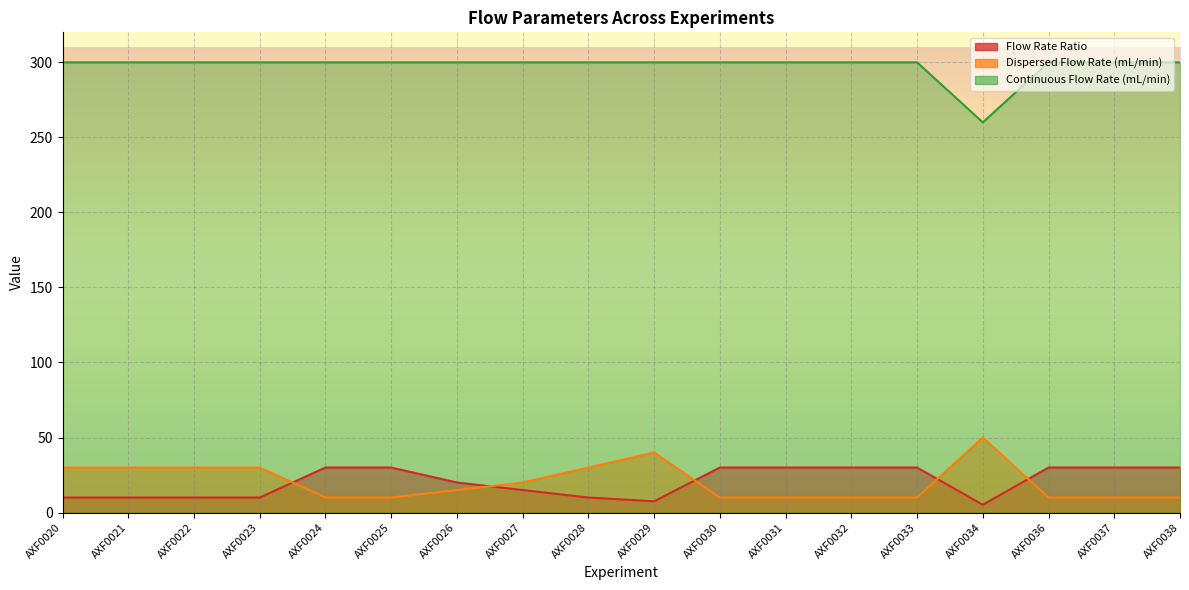

Which has a higher value, AXF0029 or AXF0027?

AXF0027